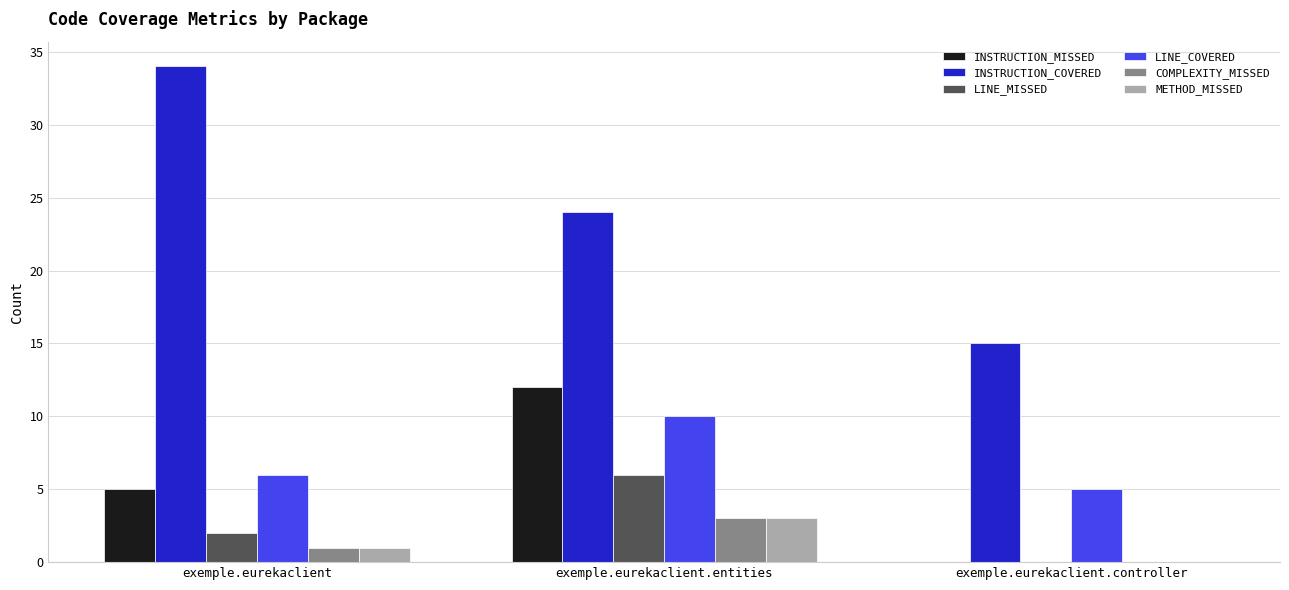

What is the spread (max minus min) of values at exemple.eurekaclient.entities?

21